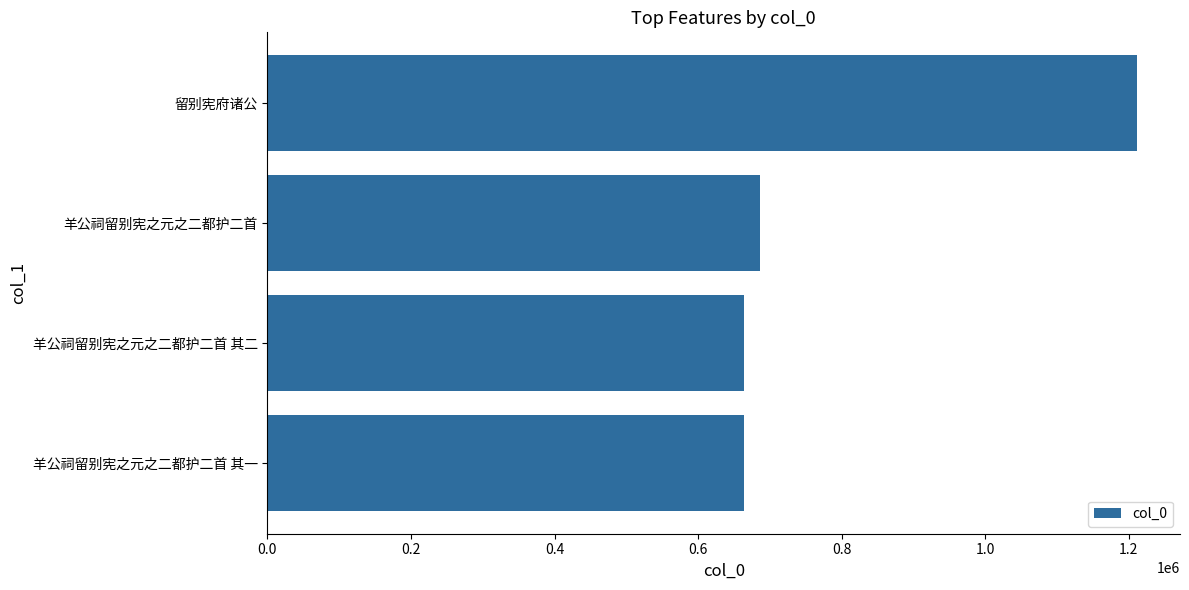

The value at 羊公祠留别宪之元之二都护二首 其二 is 664005. True or false?

True